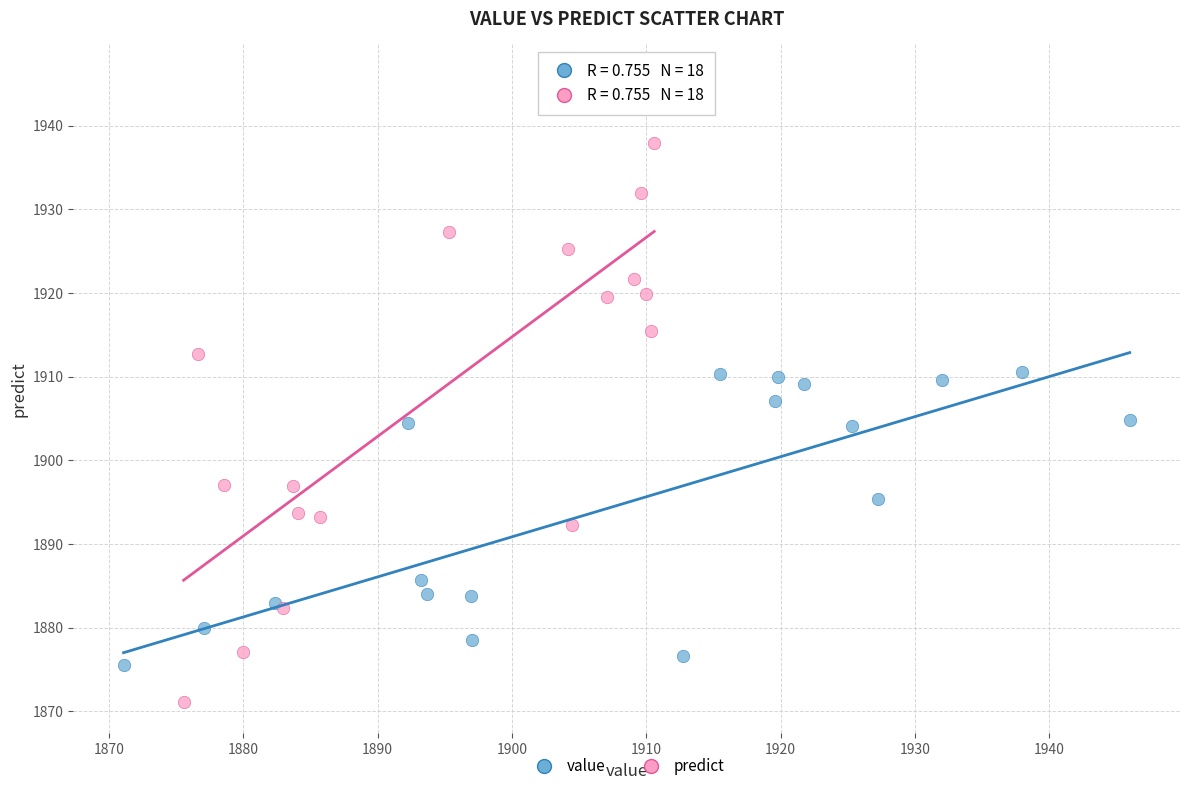

What are all the series names shown in the legend?

value, predict